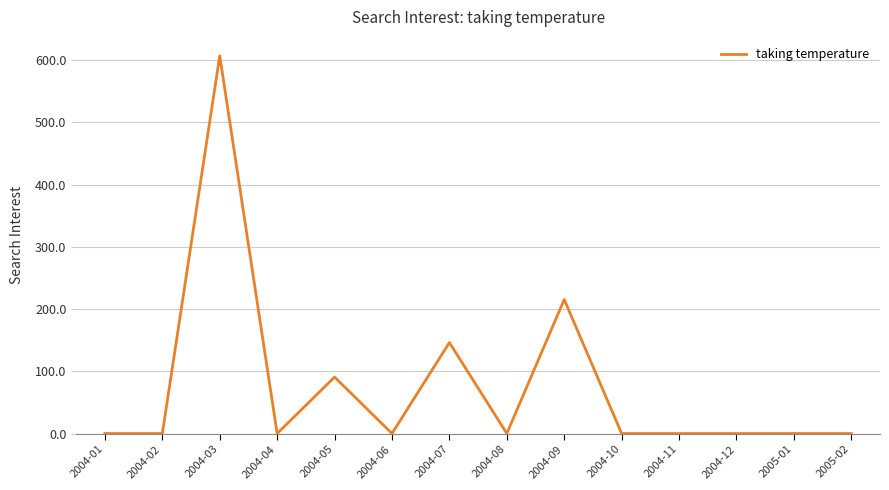

What is the change in value from 2004-03 to 2004-05?

-516.1